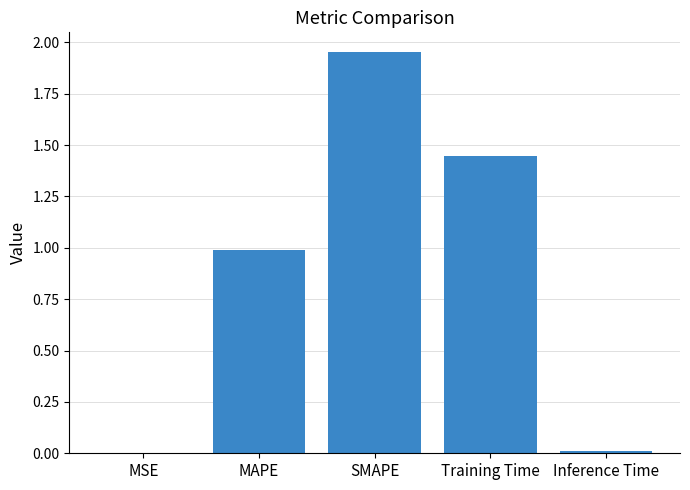

What value does the data have at MAPE?

1.0